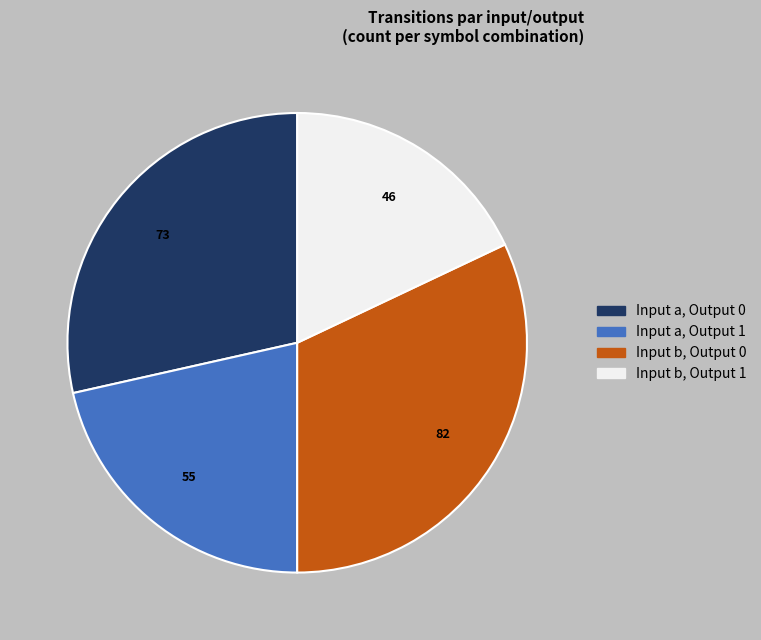

Does any single category account for the majority?

No